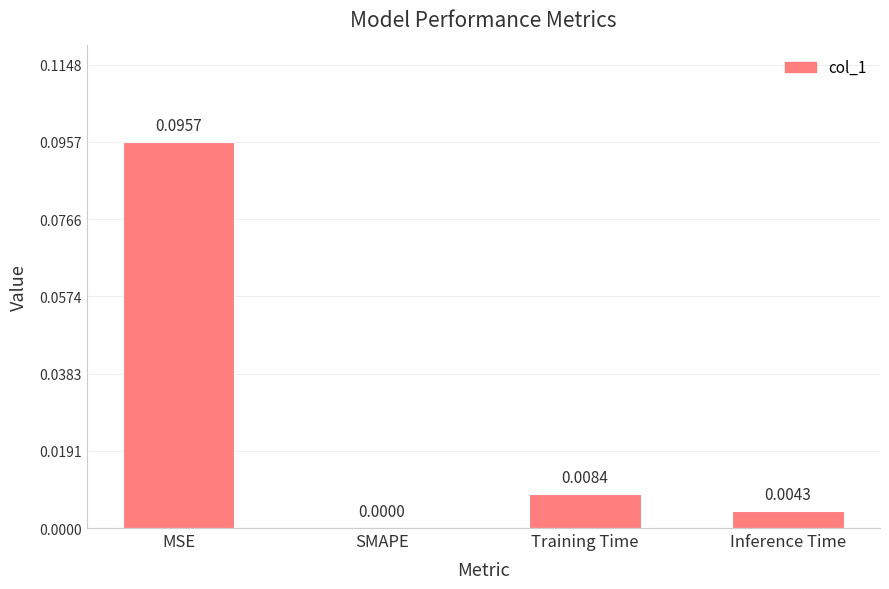

Which category has the highest value across all series?

MSE